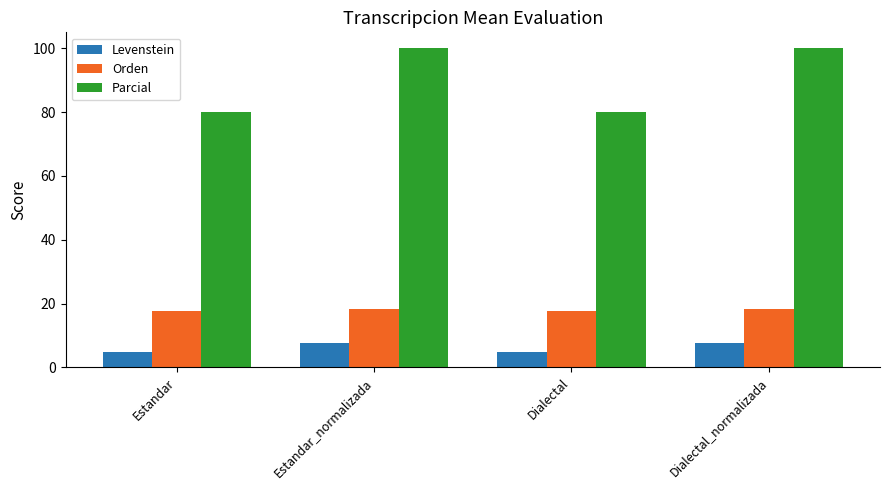

How many groups of bars are there?

4